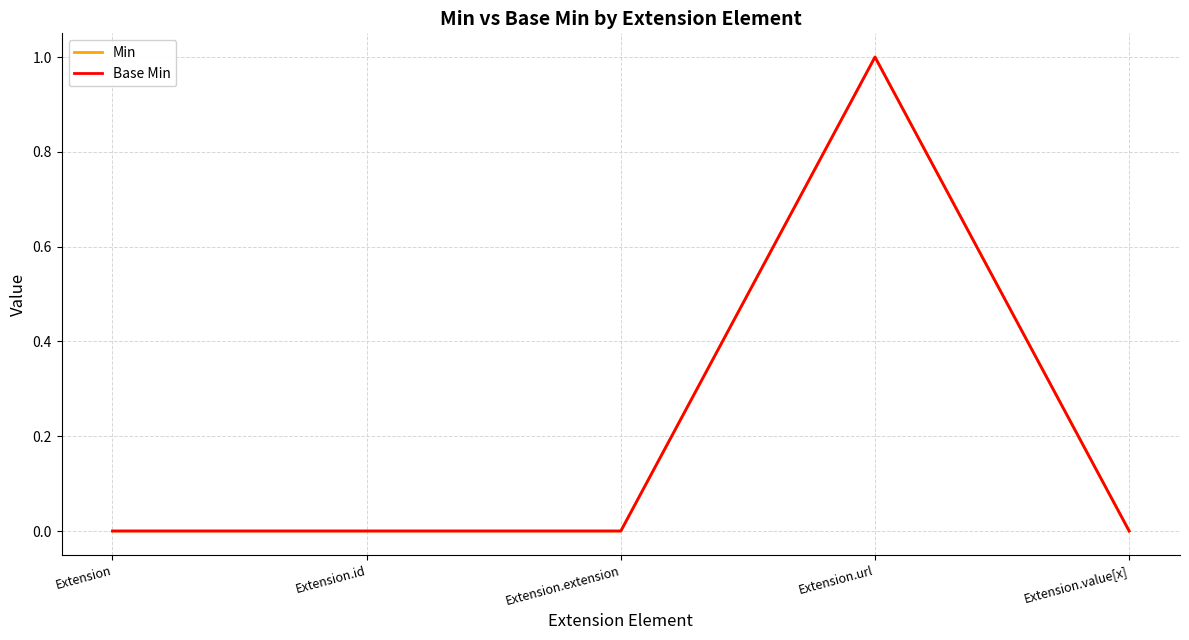

Is this an area chart (filled region under the line)?

No